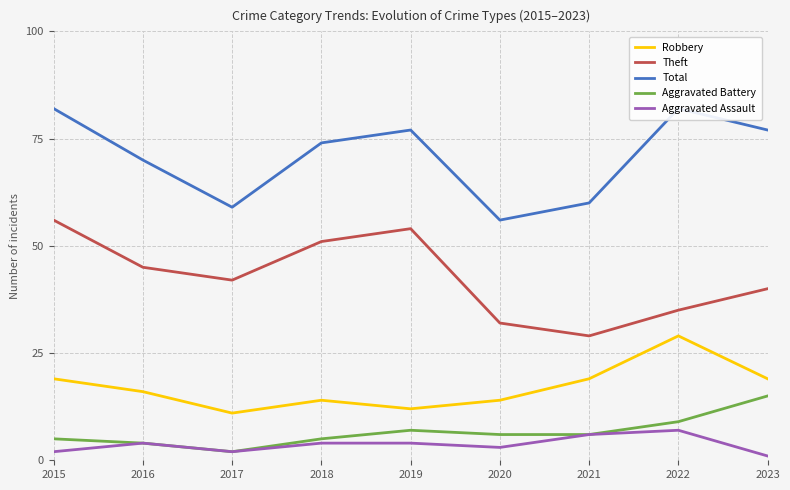

Reading right to left, transcribe all the data shown in this chart.

Robbery: 19	29	19	14	12	14	11	16	19
Theft: 40	35	29	32	54	51	42	45	56
Total: 77	82	60	56	77	74	59	70	82
Aggravated Battery: 15	9	6	6	7	5	2	4	5
Aggravated Assault: 1	7	6	3	4	4	2	4	2